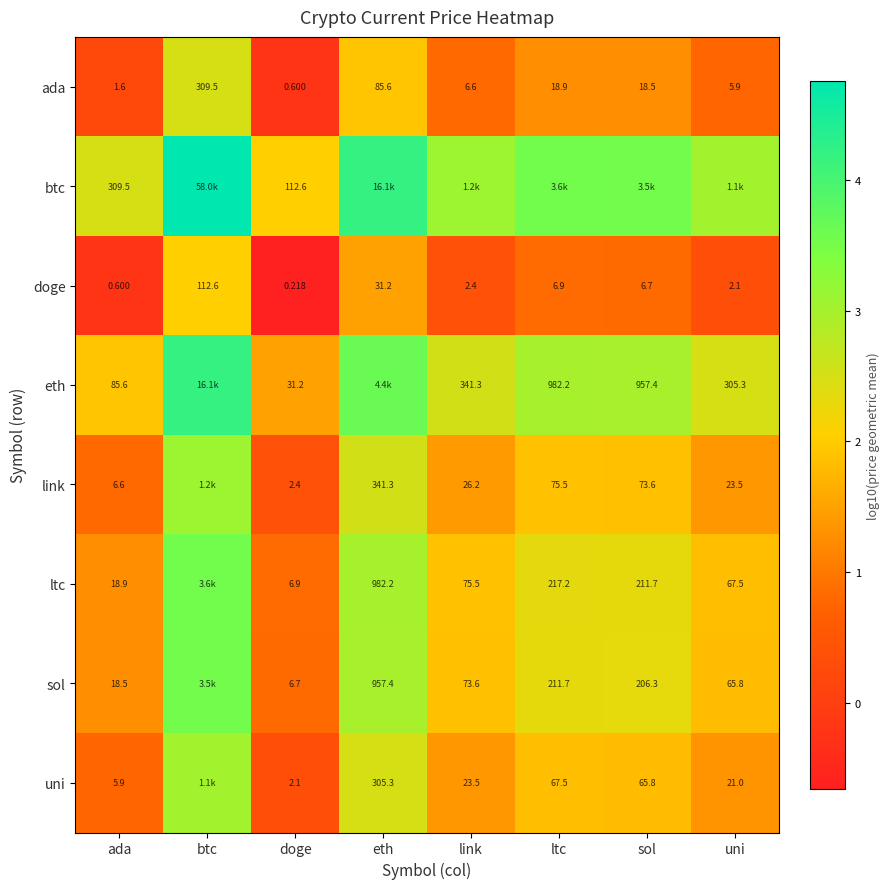

At ada, list the series in order from smallest to largest.

doge, ada, uni, link, sol, ltc, eth, btc